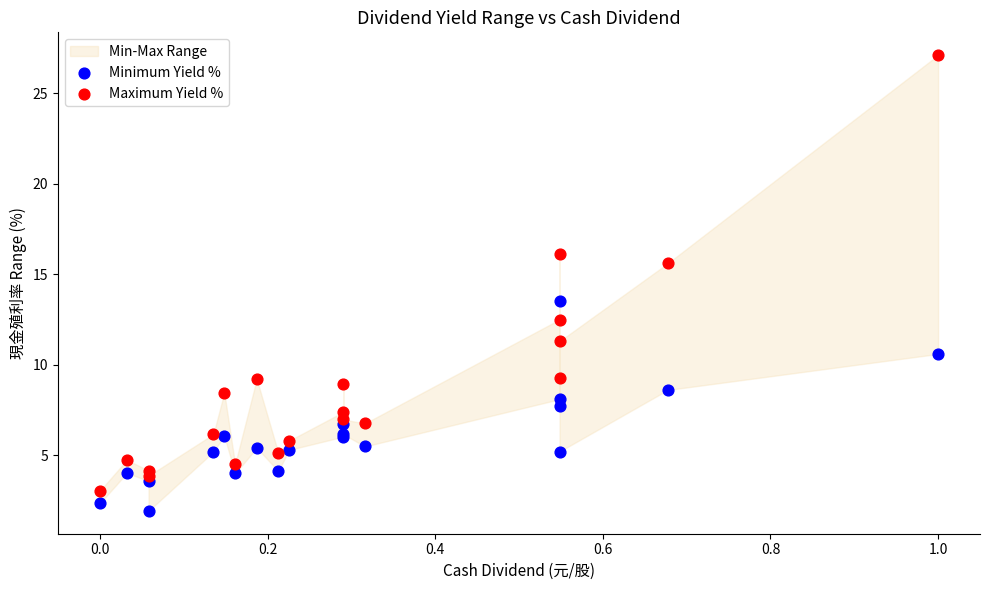

Which series has the largest Y range (max minus min)?

Maximum Yield %